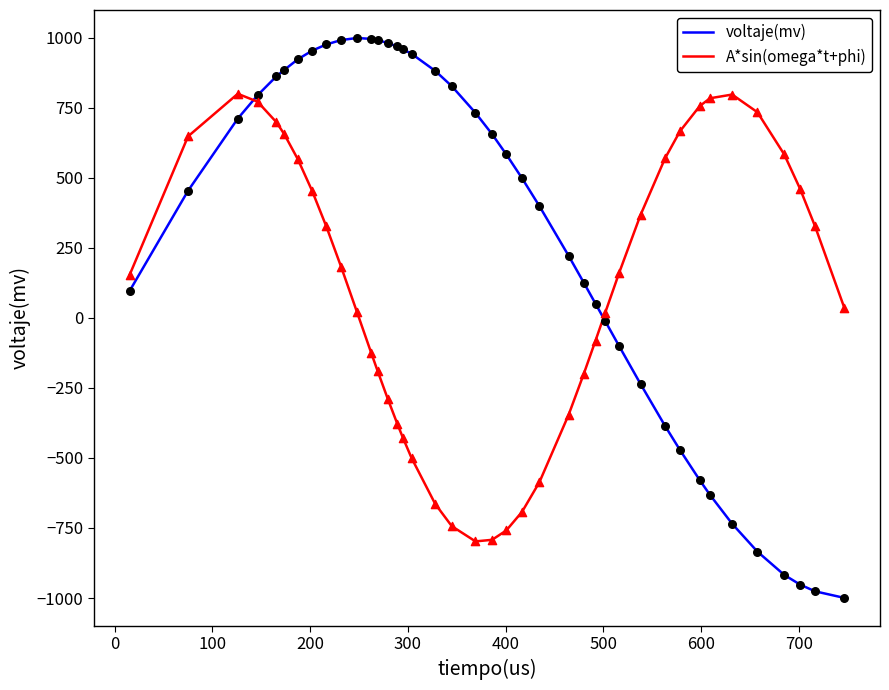

At how many categories does at least one series exceed 606?

25